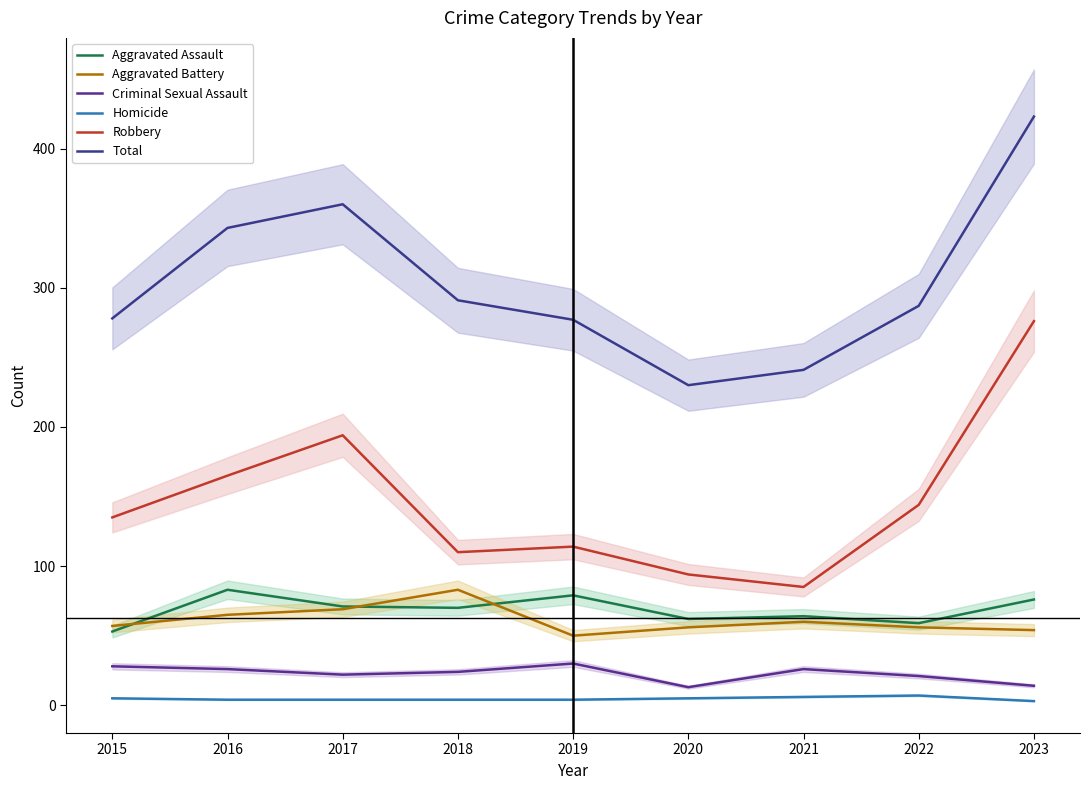

The Robbery series shows 71 at 2016. True or false?

False